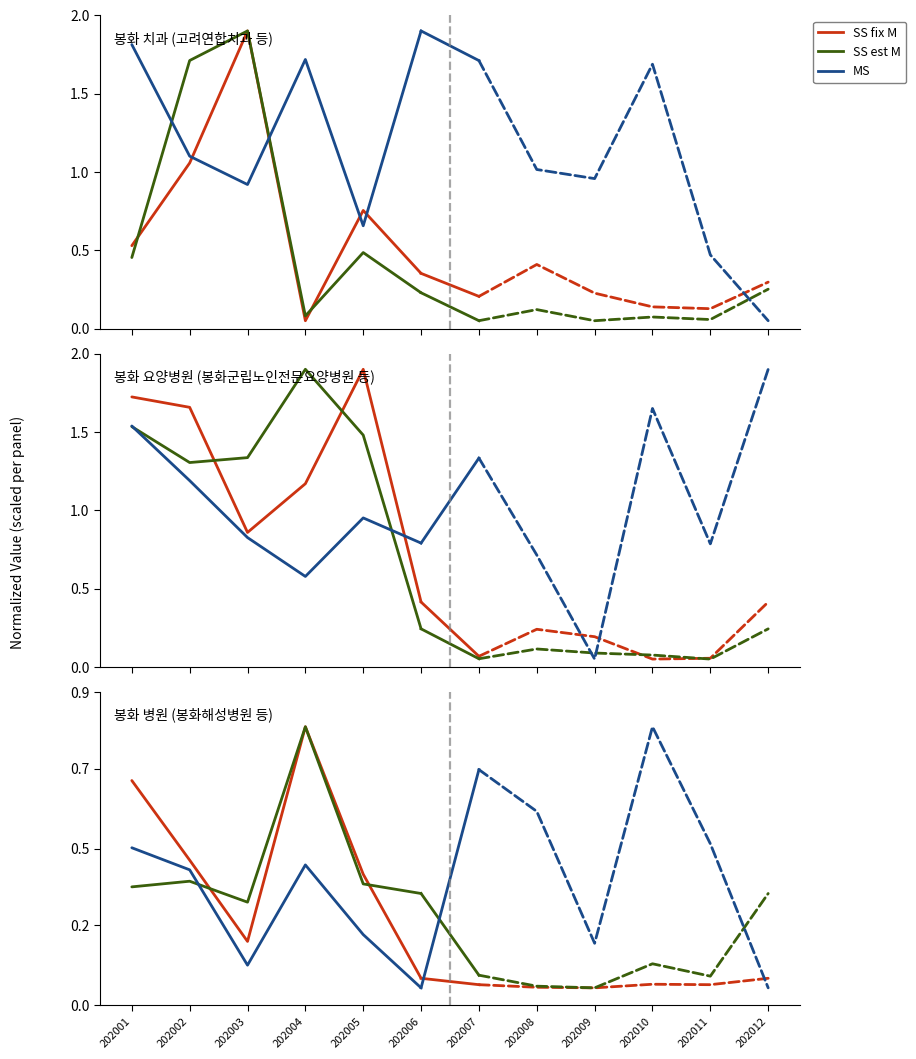

How many distinct data groups are displayed?

3